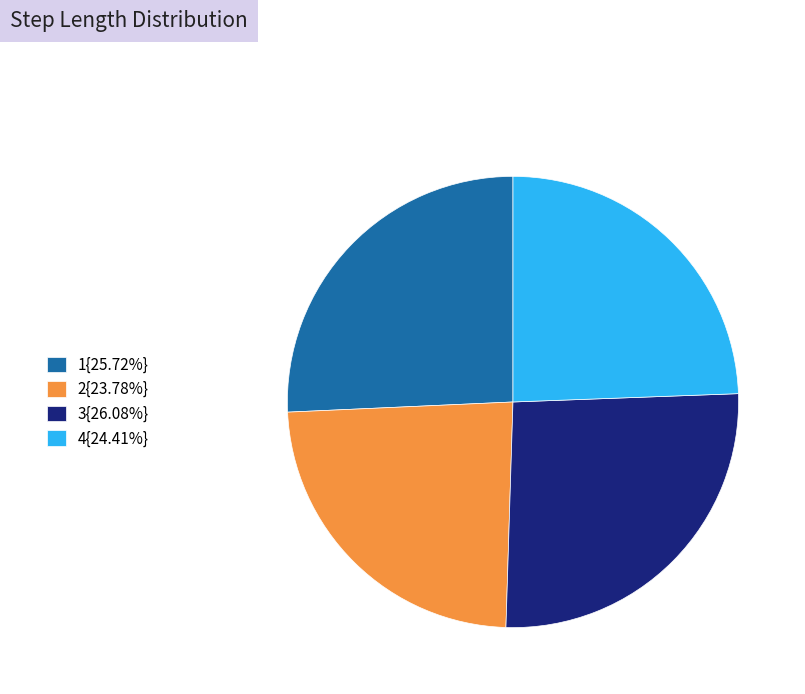

Does 1{25.72%} represent more than half of the total?

No